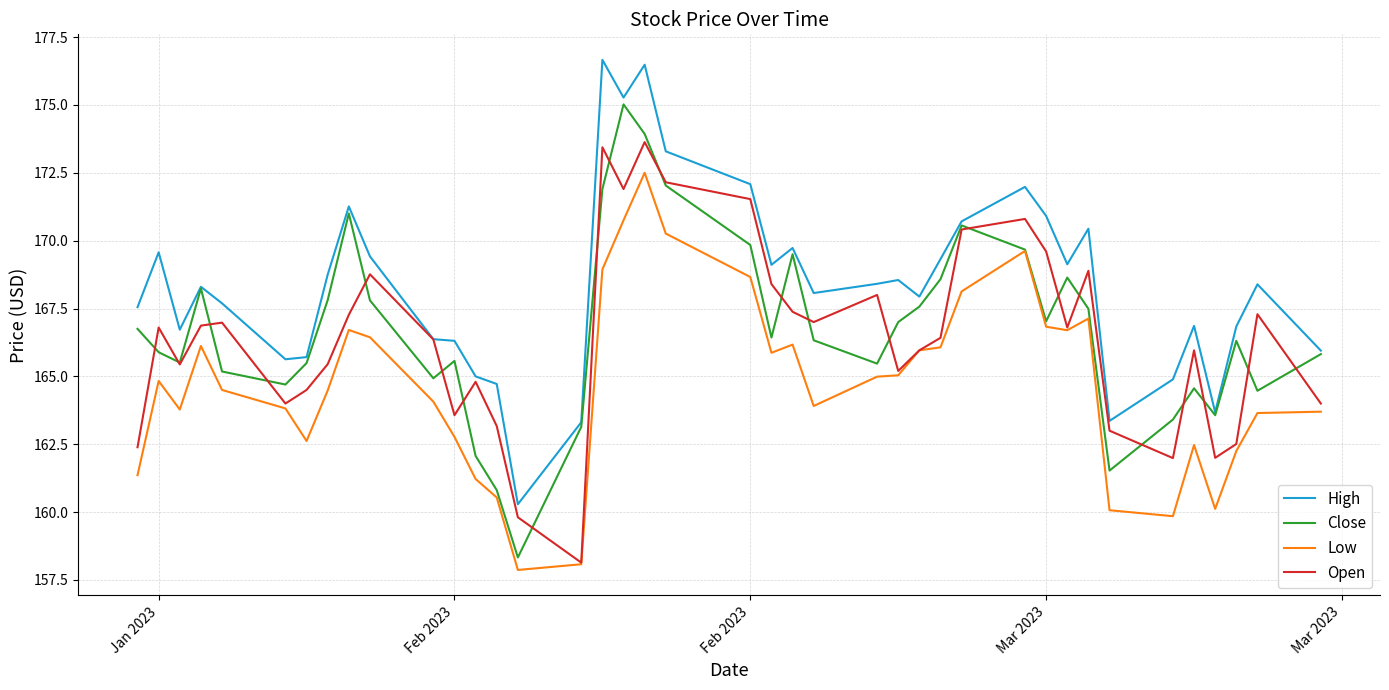

How many interior local valleys does the Close series have?

10